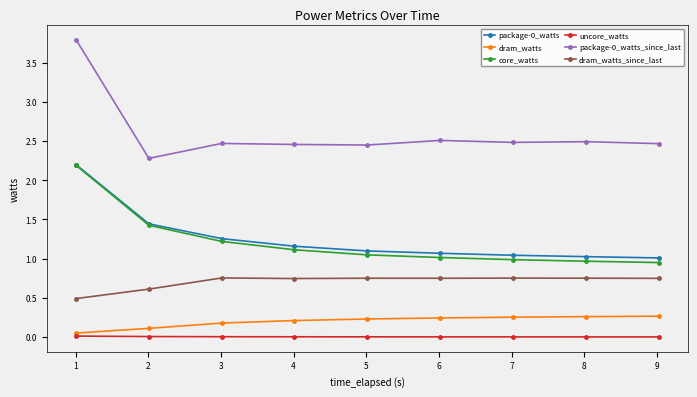

Does the chart display data point markers on the line(s)?

Yes